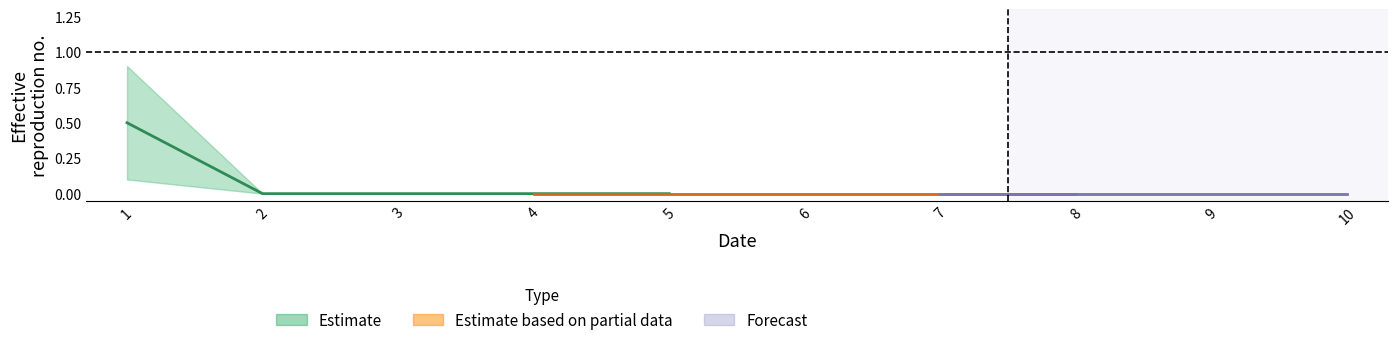

True or false: 1 has more than 2 points higher than both neighbors.

False